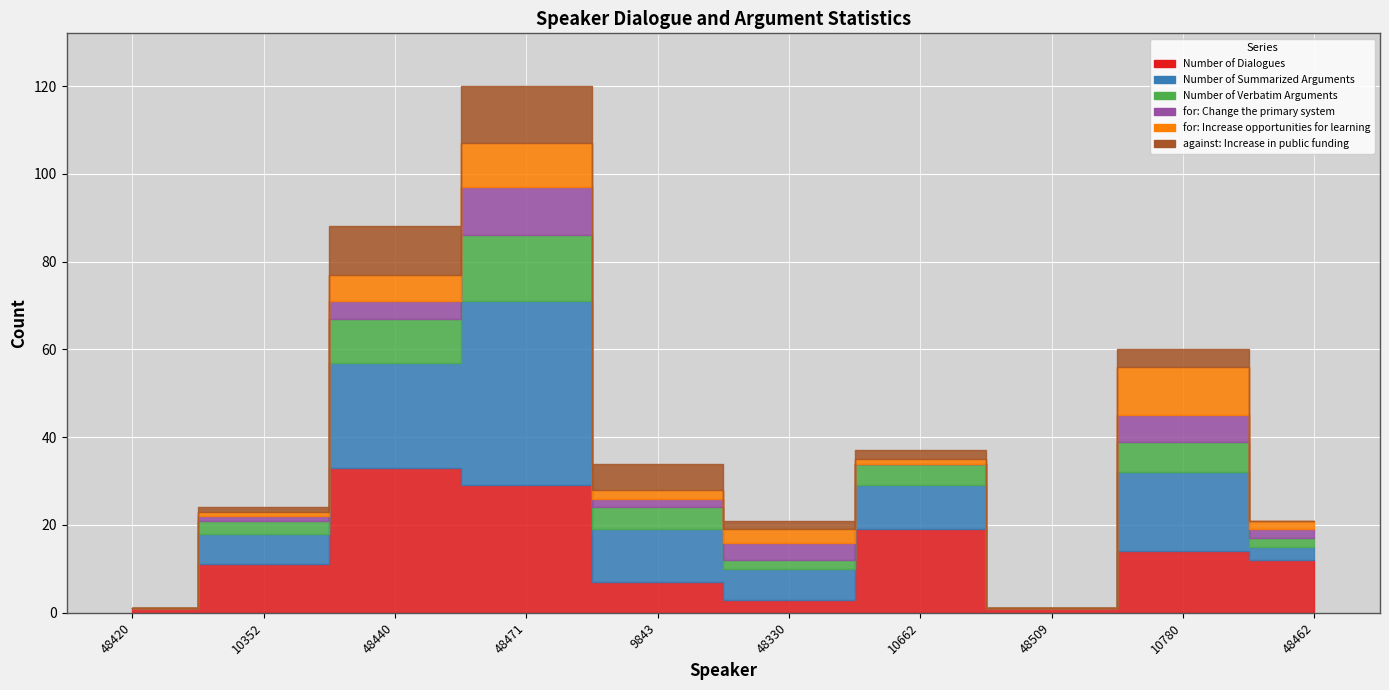

Which series has the largest range (max minus min)?

Number of Summarized Arguments